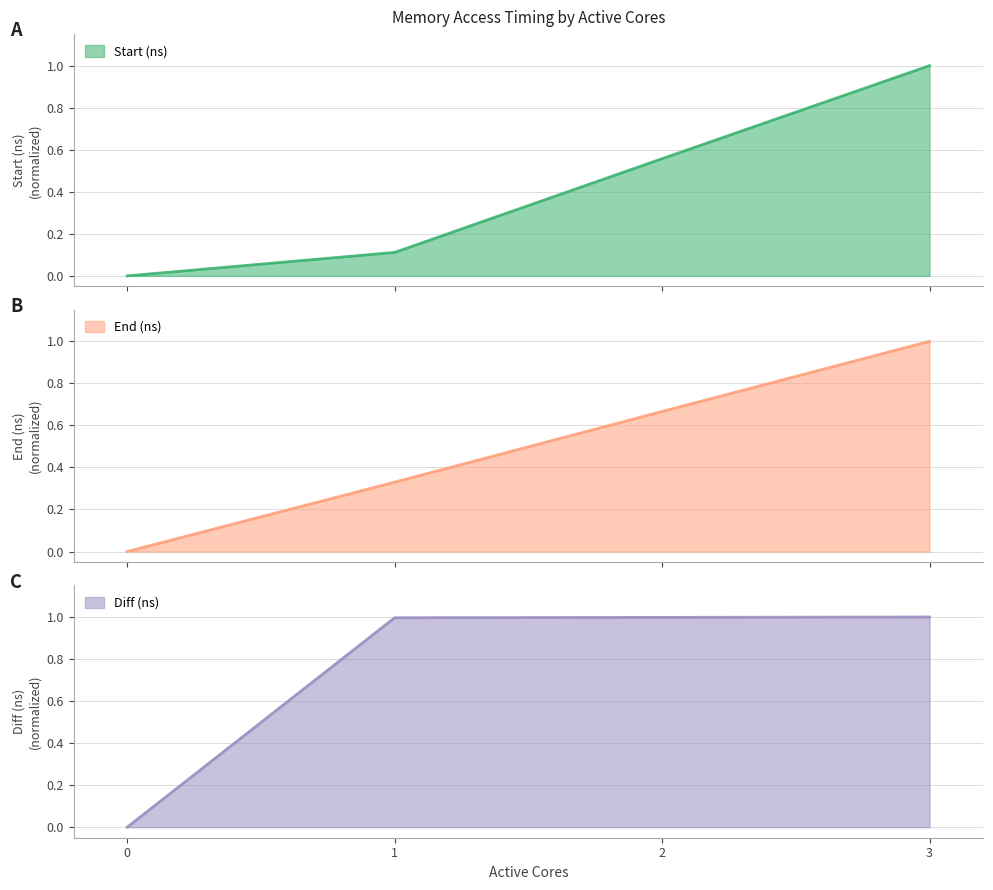

True or false: Diff (ns) and End (ns) cross at least once.

False